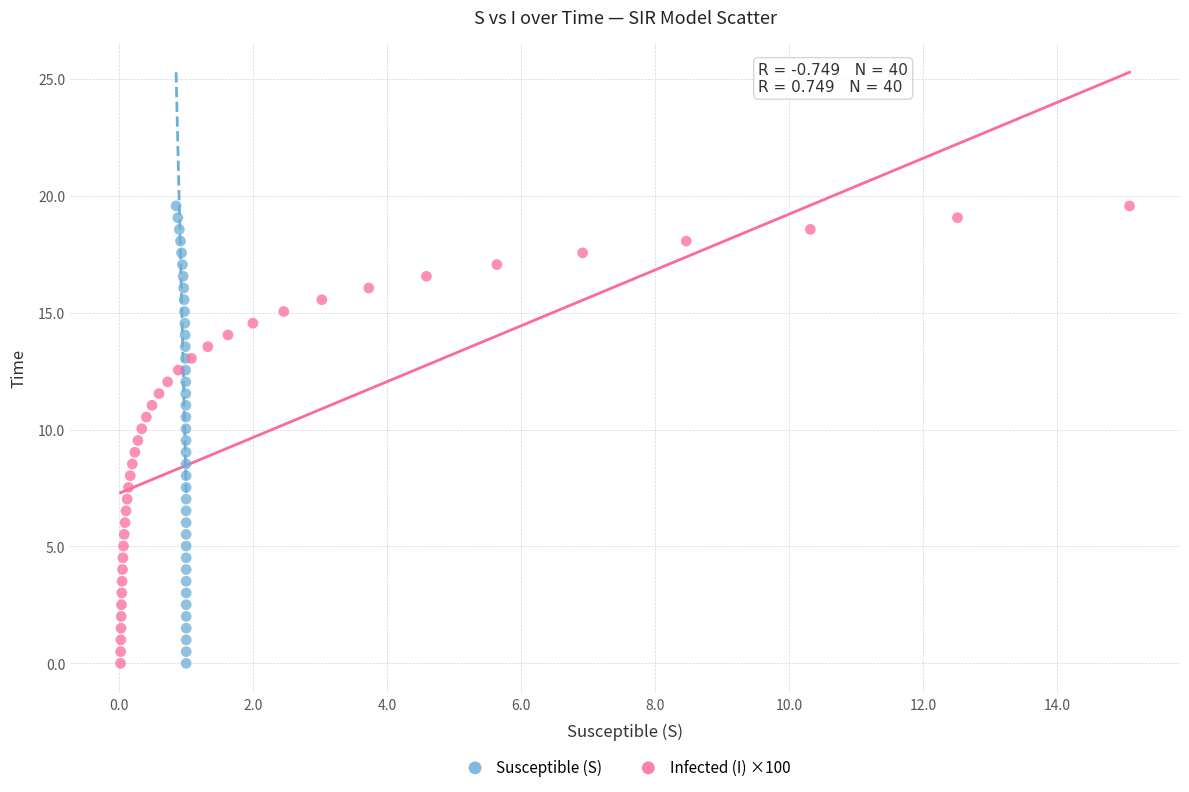

What are all the series names shown in the legend?

Susceptible (S), Infected (I) ×100